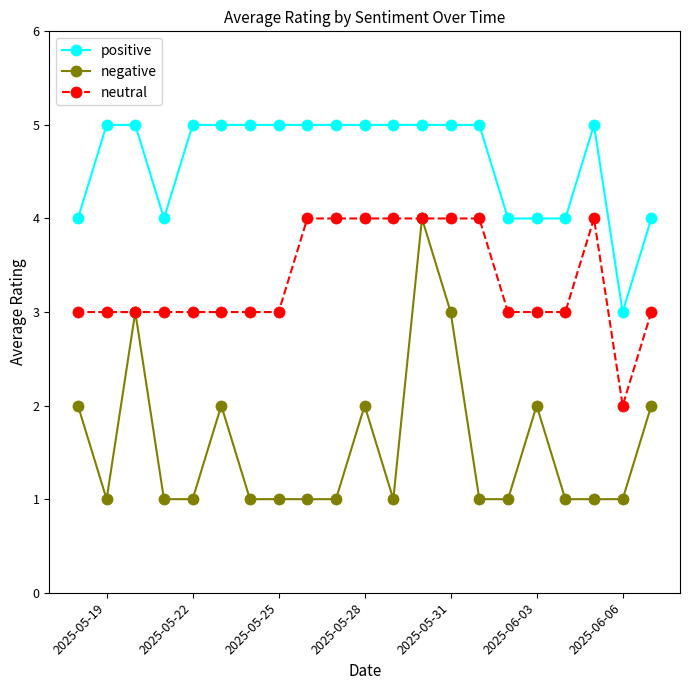

Which series has the largest range (max minus min)?

negative